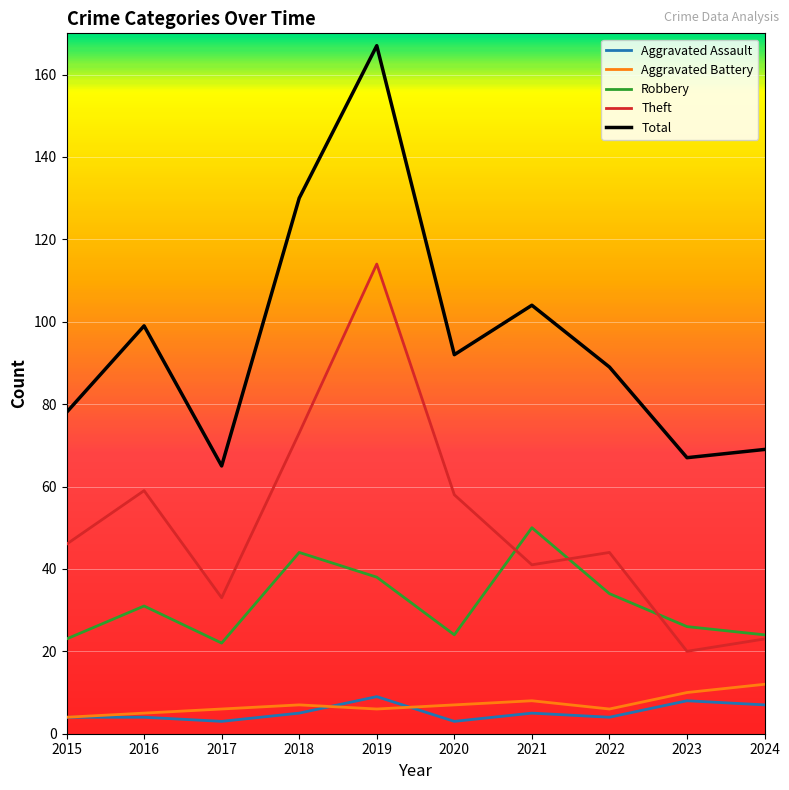

How many values in the Total series are below 92?

5